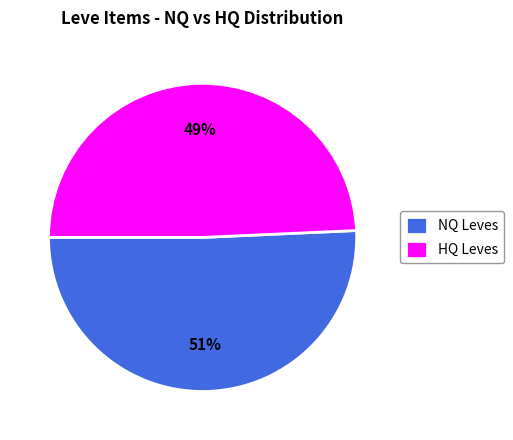

What is the smallest slice in the pie chart?

HQ Leves